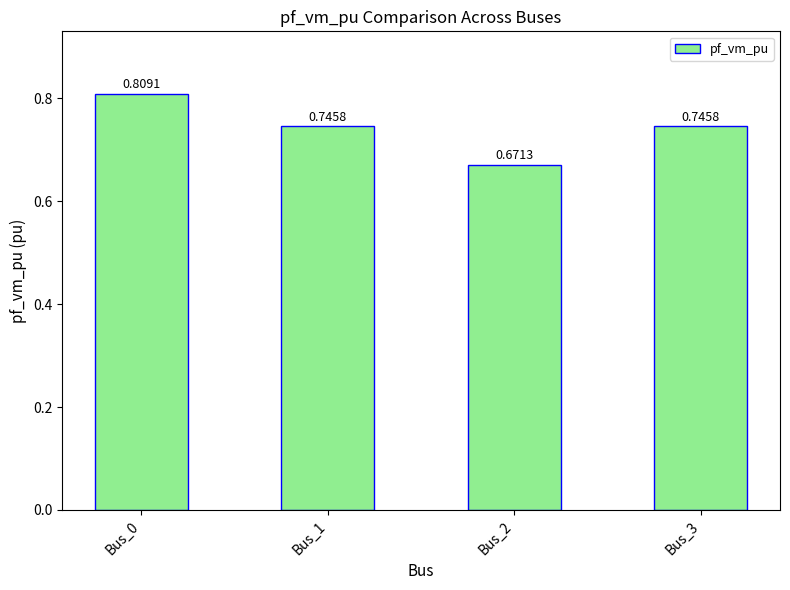

Which has a higher value, Bus_0 or Bus_2?

Bus_0